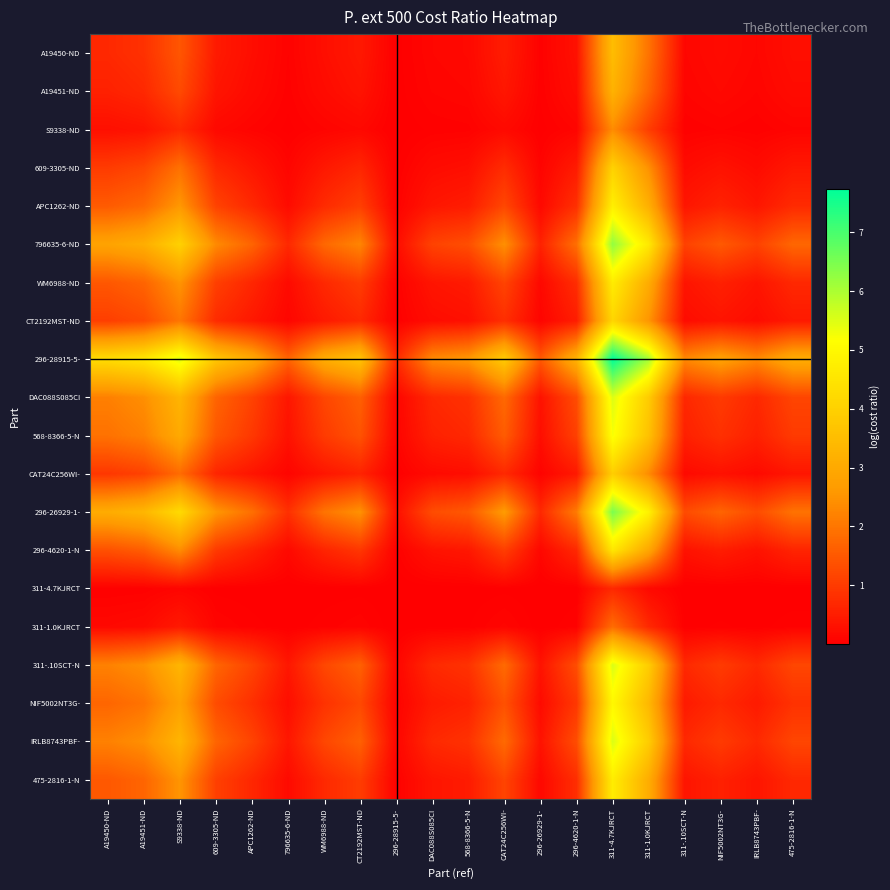

Reading left to right, transcribe all the data shown in this chart.

A19450-ND: A19450-ND=0.7	A19451-ND=0.8	S9338-ND=1.5	609-3305-ND=0.5	APC1262-ND=0.2	796635-6-ND=0.1	WM6988-ND=0.3	CT2192MST-ND=0.4	296-28915-5-=0.0	DAC088S085CI=0.1	568-8366-5-N=0.2	CAT24C256WI-=0.5	296-26929-1-=0.0	296-4620-1-N=0.3	311-4.7KJRCT=3.5	311-1.0KJRCT=2.0	311-.10SCT-N=0.1	NIF5002NT3G-=0.2	IRLB8743PBF-=0.1	475-2816-1-N=0.3
A19451-ND: A19450-ND=0.6	A19451-ND=0.7	S9338-ND=1.3	609-3305-ND=0.4	APC1262-ND=0.2	796635-6-ND=0.0	WM6988-ND=0.2	CT2192MST-ND=0.3	296-28915-5-=0.0	DAC088S085CI=0.1	568-8366-5-N=0.1	CAT24C256WI-=0.4	296-26929-1-=0.0	296-4620-1-N=0.2	311-4.7KJRCT=3.2	311-1.0KJRCT=1.7	311-.10SCT-N=0.1	NIF5002NT3G-=0.2	IRLB8743PBF-=0.1	475-2816-1-N=0.2
S9338-ND: A19450-ND=0.3	A19451-ND=0.3	S9338-ND=0.7	609-3305-ND=0.2	APC1262-ND=0.1	796635-6-ND=0.0	WM6988-ND=0.1	CT2192MST-ND=0.1	296-28915-5-=0.0	DAC088S085CI=0.0	568-8366-5-N=0.1	CAT24C256WI-=0.2	296-26929-1-=0.0	296-4620-1-N=0.1	311-4.7KJRCT=2.4	311-1.0KJRCT=1.0	311-.10SCT-N=0.0	NIF5002NT3G-=0.1	IRLB8743PBF-=0.0	475-2816-1-N=0.1
609-3305-ND: A19450-ND=1.0	A19451-ND=1.2	S9338-ND=1.9	609-3305-ND=0.7	APC1262-ND=0.4	796635-6-ND=0.1	WM6988-ND=0.4	CT2192MST-ND=0.6	296-28915-5-=0.0	DAC088S085CI=0.2	568-8366-5-N=0.3	CAT24C256WI-=0.7	296-26929-1-=0.1	296-4620-1-N=0.5	311-4.7KJRCT=4.0	311-1.0KJRCT=2.4	311-.10SCT-N=0.2	NIF5002NT3G-=0.3	IRLB8743PBF-=0.2	475-2816-1-N=0.4
APC1262-ND: A19450-ND=1.5	A19451-ND=1.8	S9338-ND=2.6	609-3305-ND=1.1	APC1262-ND=0.7	796635-6-ND=0.2	WM6988-ND=0.7	CT2192MST-ND=1.1	296-28915-5-=0.0	DAC088S085CI=0.4	568-8366-5-N=0.5	CAT24C256WI-=1.2	296-26929-1-=0.2	296-4620-1-N=0.8	311-4.7KJRCT=4.8	311-1.0KJRCT=3.1	311-.10SCT-N=0.4	NIF5002NT3G-=0.6	IRLB8743PBF-=0.4	475-2816-1-N=0.7
796635-6-ND: A19450-ND=2.9	A19451-ND=3.1	S9338-ND=4.0	609-3305-ND=2.3	APC1262-ND=1.7	796635-6-ND=0.7	WM6988-ND=1.8	CT2192MST-ND=2.3	296-28915-5-=0.2	DAC088S085CI=1.1	568-8366-5-N=1.3	CAT24C256WI-=2.4	296-26929-1-=0.6	296-4620-1-N=1.9	311-4.7KJRCT=6.3	311-1.0KJRCT=4.6	311-.10SCT-N=1.1	NIF5002NT3G-=1.5	IRLB8743PBF-=1.1	475-2816-1-N=1.7
WM6988-ND: A19450-ND=1.5	A19451-ND=1.7	S9338-ND=2.5	609-3305-ND=1.1	APC1262-ND=0.7	796635-6-ND=0.2	WM6988-ND=0.7	CT2192MST-ND=1.0	296-28915-5-=0.0	DAC088S085CI=0.4	568-8366-5-N=0.5	CAT24C256WI-=1.2	296-26929-1-=0.2	296-4620-1-N=0.8	311-4.7KJRCT=4.7	311-1.0KJRCT=3.1	311-.10SCT-N=0.4	NIF5002NT3G-=0.6	IRLB8743PBF-=0.4	475-2816-1-N=0.7
CT2192MST-ND: A19450-ND=1.1	A19451-ND=1.3	S9338-ND=2.0	609-3305-ND=0.7	APC1262-ND=0.4	796635-6-ND=0.1	WM6988-ND=0.4	CT2192MST-ND=0.7	296-28915-5-=0.0	DAC088S085CI=0.2	568-8366-5-N=0.3	CAT24C256WI-=0.8	296-26929-1-=0.1	296-4620-1-N=0.5	311-4.7KJRCT=4.1	311-1.0KJRCT=2.5	311-.10SCT-N=0.2	NIF5002NT3G-=0.3	IRLB8743PBF-=0.2	475-2816-1-N=0.4
296-28915-5-: A19450-ND=4.3	A19451-ND=4.6	S9338-ND=5.5	609-3305-ND=3.7	APC1262-ND=3.0	796635-6-ND=1.7	WM6988-ND=3.1	CT2192MST-ND=3.7	296-28915-5-=0.7	DAC088S085CI=2.3	568-8366-5-N=2.6	CAT24C256WI-=3.8	296-26929-1-=1.5	296-4620-1-N=3.2	311-4.7KJRCT=7.7	311-1.0KJRCT=6.1	311-.10SCT-N=2.3	NIF5002NT3G-=2.8	IRLB8743PBF-=2.3	475-2816-1-N=3.1
DAC088S085CI: A19450-ND=2.2	A19451-ND=2.4	S9338-ND=3.3	609-3305-ND=1.7	APC1262-ND=1.1	796635-6-ND=0.4	WM6988-ND=1.2	CT2192MST-ND=1.6	296-28915-5-=0.1	DAC088S085CI=0.7	568-8366-5-N=0.8	CAT24C256WI-=1.8	296-26929-1-=0.3	296-4620-1-N=1.3	311-4.7KJRCT=5.5	311-1.0KJRCT=3.9	311-.10SCT-N=0.7	NIF5002NT3G-=1.0	IRLB8743PBF-=0.7	475-2816-1-N=1.2
568-8366-5-N: A19450-ND=1.9	A19451-ND=2.2	S9338-ND=3.0	609-3305-ND=1.5	APC1262-ND=1.0	796635-6-ND=0.3	WM6988-ND=1.0	CT2192MST-ND=1.4	296-28915-5-=0.1	DAC088S085CI=0.6	568-8366-5-N=0.7	CAT24C256WI-=1.6	296-26929-1-=0.3	296-4620-1-N=1.1	311-4.7KJRCT=5.2	311-1.0KJRCT=3.6	311-.10SCT-N=0.6	NIF5002NT3G-=0.8	IRLB8743PBF-=0.6	475-2816-1-N=1.0
CAT24C256WI-: A19450-ND=0.9	A19451-ND=1.1	S9338-ND=1.8	609-3305-ND=0.6	APC1262-ND=0.4	796635-6-ND=0.1	WM6988-ND=0.4	CT2192MST-ND=0.6	296-28915-5-=0.0	DAC088S085CI=0.2	568-8366-5-N=0.2	CAT24C256WI-=0.7	296-26929-1-=0.1	296-4620-1-N=0.4	311-4.7KJRCT=3.9	311-1.0KJRCT=2.4	311-.10SCT-N=0.2	NIF5002NT3G-=0.3	IRLB8743PBF-=0.2	475-2816-1-N=0.4
296-26929-1-: A19450-ND=3.1	A19451-ND=3.3	S9338-ND=4.2	609-3305-ND=2.5	APC1262-ND=1.9	796635-6-ND=0.8	WM6988-ND=2.0	CT2192MST-ND=2.5	296-28915-5-=0.3	DAC088S085CI=1.3	568-8366-5-N=1.5	CAT24C256WI-=2.6	296-26929-1-=0.7	296-4620-1-N=2.1	311-4.7KJRCT=6.5	311-1.0KJRCT=4.8	311-.10SCT-N=1.3	NIF5002NT3G-=1.7	IRLB8743PBF-=1.3	475-2816-1-N=1.9
296-4620-1-N: A19450-ND=1.4	A19451-ND=1.6	S9338-ND=2.4	609-3305-ND=1.0	APC1262-ND=0.6	796635-6-ND=0.2	WM6988-ND=0.6	CT2192MST-ND=0.9	296-28915-5-=0.0	DAC088S085CI=0.3	568-8366-5-N=0.4	CAT24C256WI-=1.1	296-26929-1-=0.1	296-4620-1-N=0.7	311-4.7KJRCT=4.5	311-1.0KJRCT=2.9	311-.10SCT-N=0.3	NIF5002NT3G-=0.5	IRLB8743PBF-=0.3	475-2816-1-N=0.6
311-4.7KJRCT: A19450-ND=0.0	A19451-ND=0.0	S9338-ND=0.1	609-3305-ND=0.0	APC1262-ND=0.0	796635-6-ND=0.0	WM6988-ND=0.0	CT2192MST-ND=0.0	296-28915-5-=0.0	DAC088S085CI=0.0	568-8366-5-N=0.0	CAT24C256WI-=0.0	296-26929-1-=0.0	296-4620-1-N=0.0	311-4.7KJRCT=0.7	311-1.0KJRCT=0.2	311-.10SCT-N=0.0	NIF5002NT3G-=0.0	IRLB8743PBF-=0.0	475-2816-1-N=0.0
311-1.0KJRCT: A19450-ND=0.2	A19451-ND=0.2	S9338-ND=0.4	609-3305-ND=0.1	APC1262-ND=0.0	796635-6-ND=0.0	WM6988-ND=0.0	CT2192MST-ND=0.1	296-28915-5-=0.0	DAC088S085CI=0.0	568-8366-5-N=0.0	CAT24C256WI-=0.1	296-26929-1-=0.0	296-4620-1-N=0.1	311-4.7KJRCT=1.8	311-1.0KJRCT=0.7	311-.10SCT-N=0.0	NIF5002NT3G-=0.0	IRLB8743PBF-=0.0	475-2816-1-N=0.0
311-.10SCT-N: A19450-ND=2.2	A19451-ND=2.4	S9338-ND=3.3	609-3305-ND=1.7	APC1262-ND=1.2	796635-6-ND=0.4	WM6988-ND=1.2	CT2192MST-ND=1.6	296-28915-5-=0.1	DAC088S085CI=0.7	568-8366-5-N=0.9	CAT24C256WI-=1.8	296-26929-1-=0.3	296-4620-1-N=1.3	311-4.7KJRCT=5.5	311-1.0KJRCT=3.9	311-.10SCT-N=0.7	NIF5002NT3G-=1.0	IRLB8743PBF-=0.7	475-2816-1-N=1.2
NIF5002NT3G-: A19450-ND=1.7	A19451-ND=2.0	S9338-ND=2.8	609-3305-ND=1.3	APC1262-ND=0.8	796635-6-ND=0.2	WM6988-ND=0.9	CT2192MST-ND=1.2	296-28915-5-=0.1	DAC088S085CI=0.5	568-8366-5-N=0.6	CAT24C256WI-=1.4	296-26929-1-=0.2	296-4620-1-N=0.9	311-4.7KJRCT=5.0	311-1.0KJRCT=3.4	311-.10SCT-N=0.5	NIF5002NT3G-=0.7	IRLB8743PBF-=0.5	475-2816-1-N=0.8
IRLB8743PBF-: A19450-ND=2.2	A19451-ND=2.4	S9338-ND=3.3	609-3305-ND=1.7	APC1262-ND=1.1	796635-6-ND=0.4	WM6988-ND=1.2	CT2192MST-ND=1.6	296-28915-5-=0.1	DAC088S085CI=0.7	568-8366-5-N=0.9	CAT24C256WI-=1.8	296-26929-1-=0.3	296-4620-1-N=1.3	311-4.7KJRCT=5.5	311-1.0KJRCT=3.9	311-.10SCT-N=0.7	NIF5002NT3G-=1.0	IRLB8743PBF-=0.7	475-2816-1-N=1.2
475-2816-1-N: A19450-ND=1.5	A19451-ND=1.7	S9338-ND=2.5	609-3305-ND=1.1	APC1262-ND=0.7	796635-6-ND=0.2	WM6988-ND=0.7	CT2192MST-ND=1.0	296-28915-5-=0.0	DAC088S085CI=0.4	568-8366-5-N=0.5	CAT24C256WI-=1.2	296-26929-1-=0.2	296-4620-1-N=0.8	311-4.7KJRCT=4.7	311-1.0KJRCT=3.1	311-.10SCT-N=0.4	NIF5002NT3G-=0.6	IRLB8743PBF-=0.4	475-2816-1-N=0.7